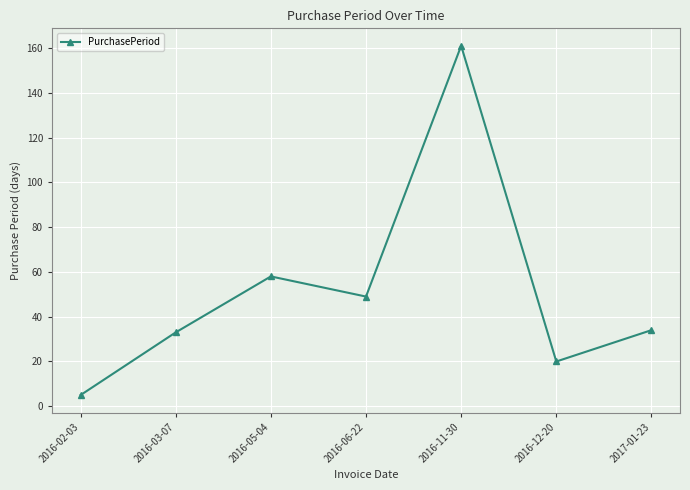

What is the difference between the values at 2016-02-03 and 2016-03-07?

28